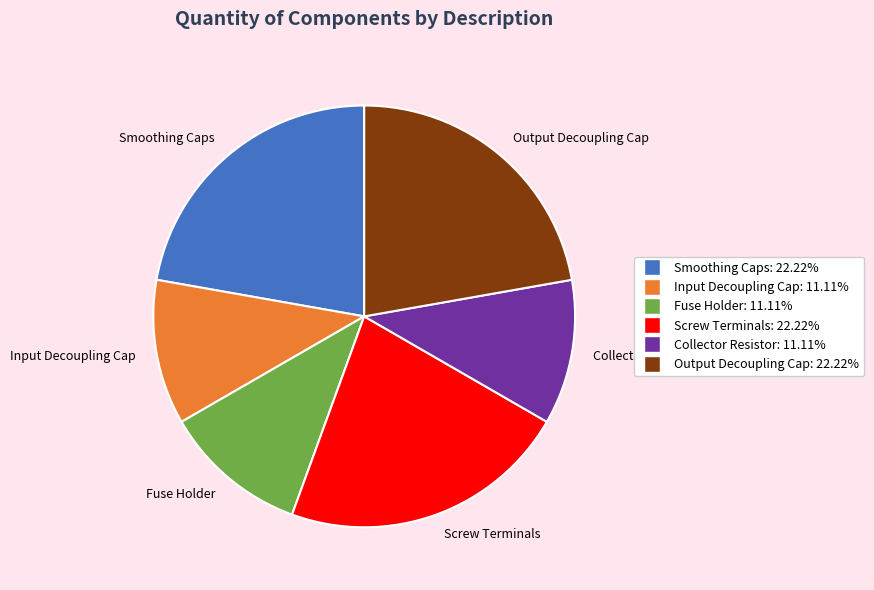

How many segments does this pie chart have?

6